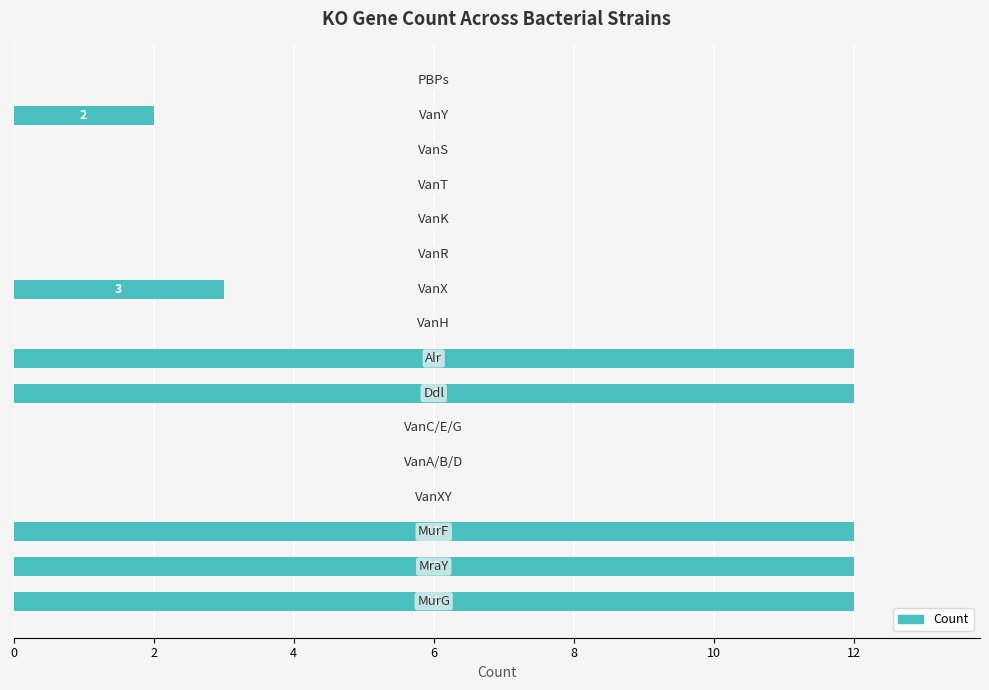

What is the sum of all values?

65